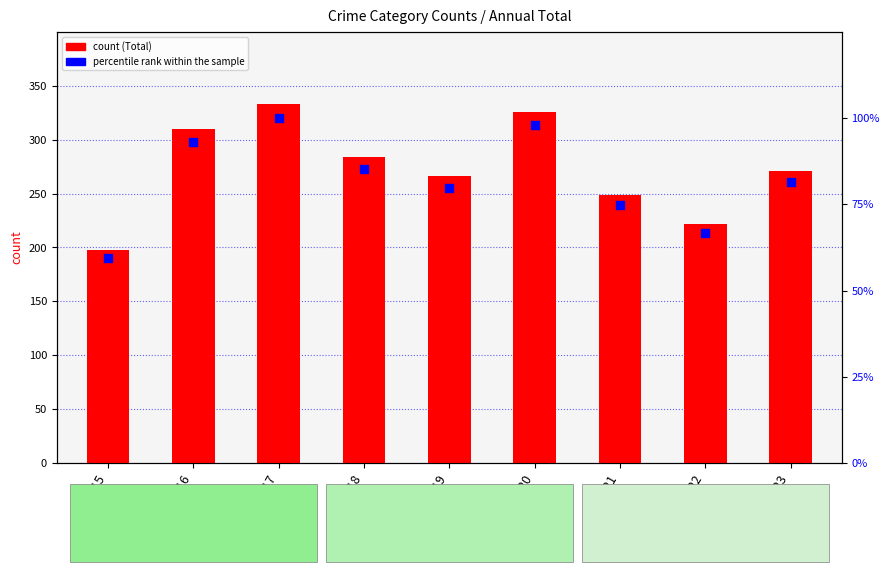

At how many categories does at least one series exceed 317?

2